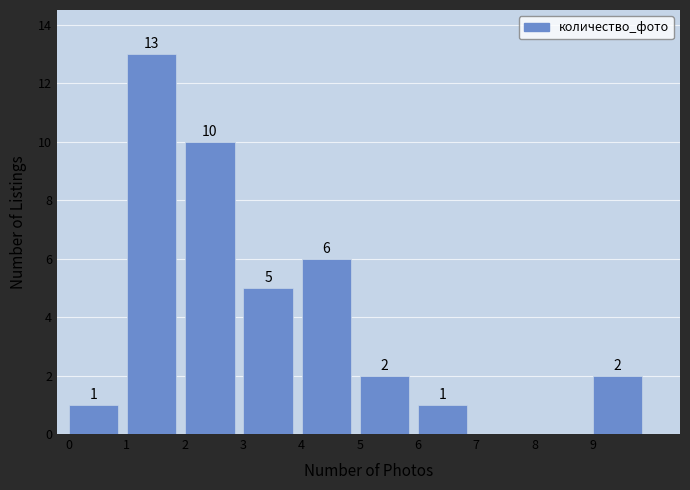

Over which range of the x-axis is the bar tallest?

1 to 2